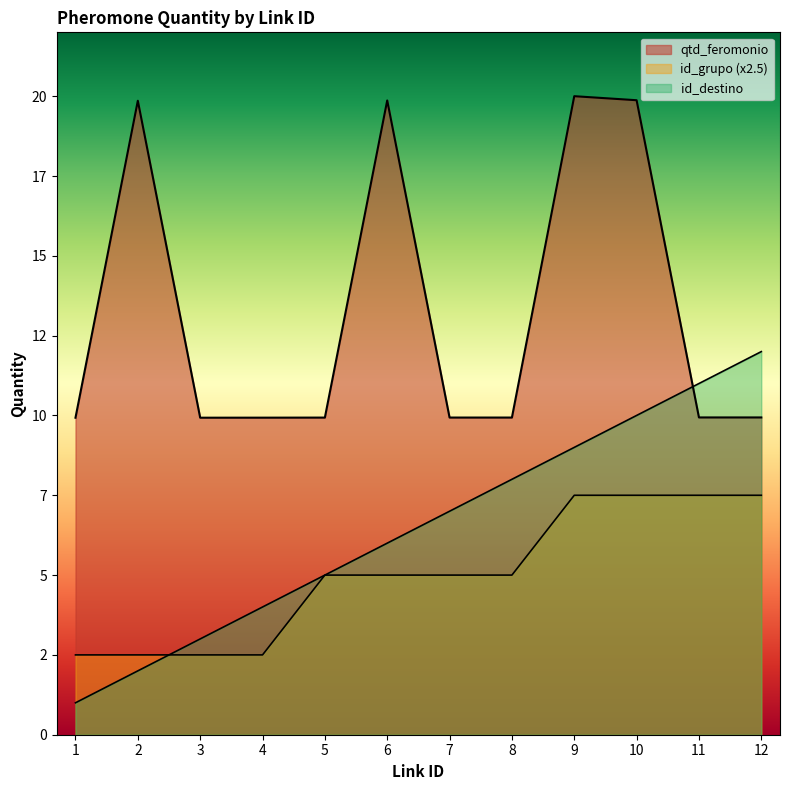

Which series changed the most between 1 and 11?

id_destino